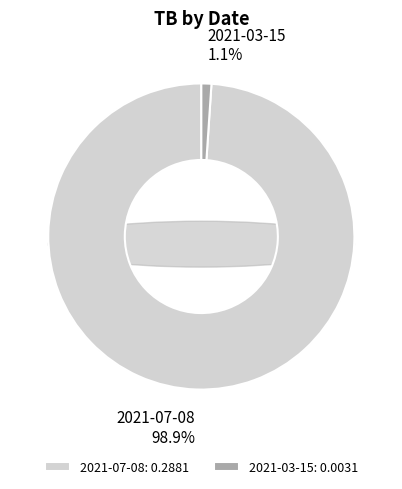

What is the smallest slice in the pie chart?

2021-03-15